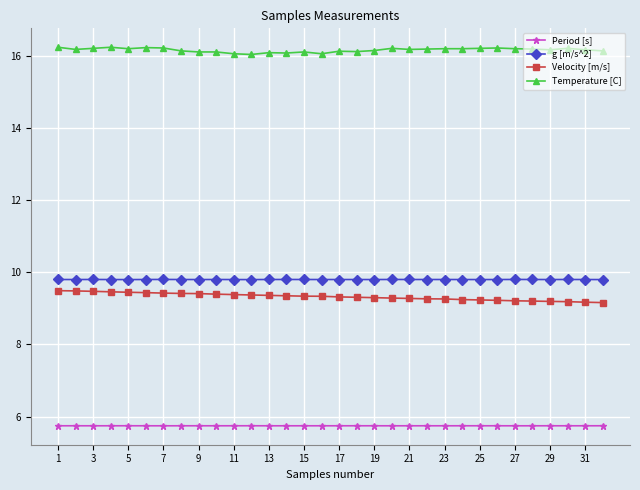

True or false: Velocity [m/s] and g [m/s^2] cross at least once.

False